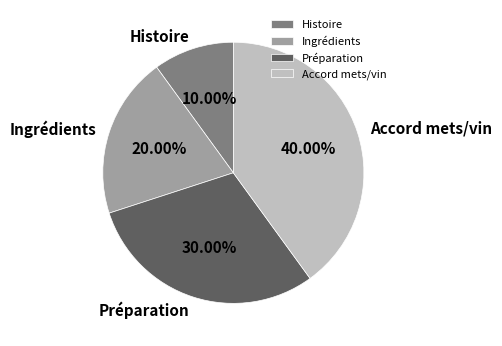

To the nearest percent, what percentage of the pie is Histoire?

10%